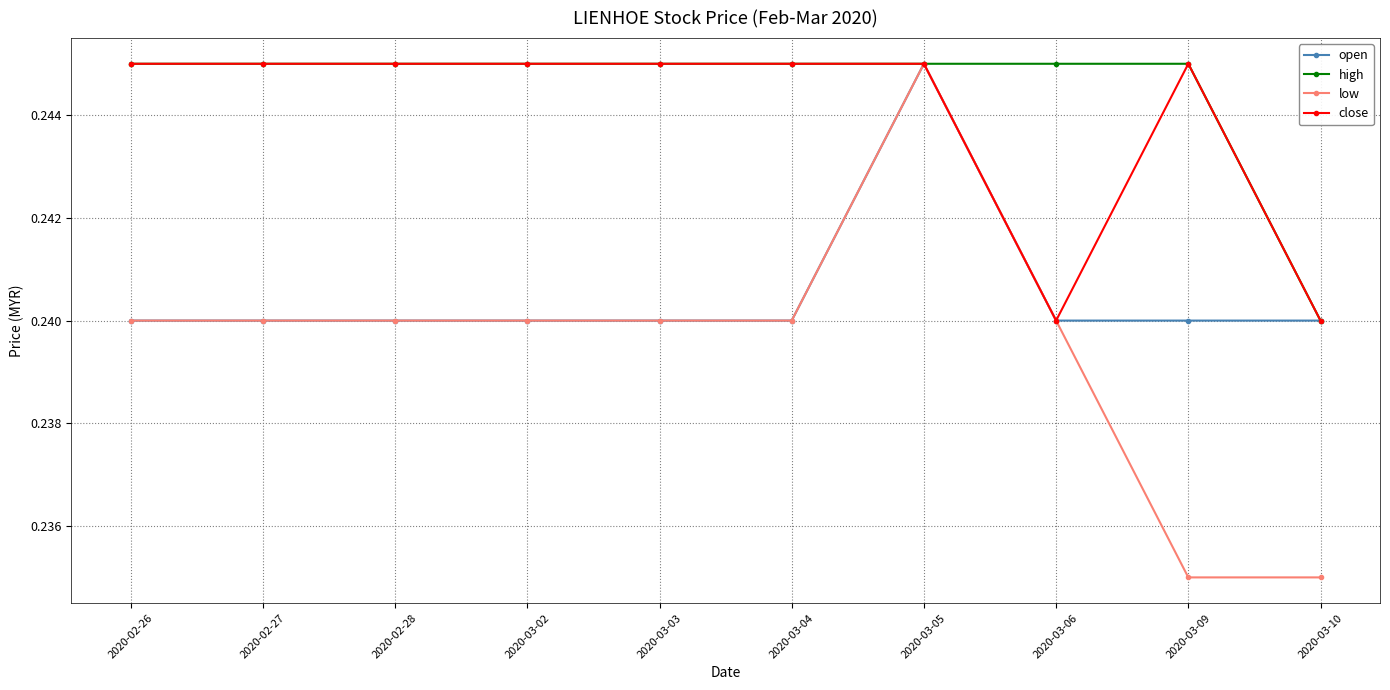

What position from the right is 2020-03-06?

3